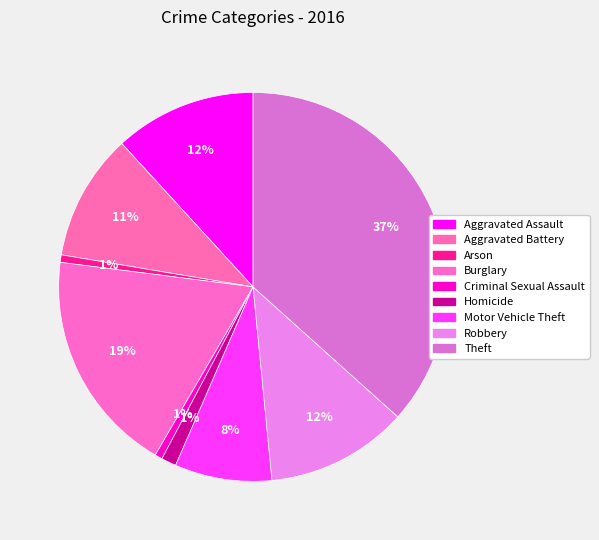

Which has a higher value, Aggravated Assault or Homicide?

Aggravated Assault